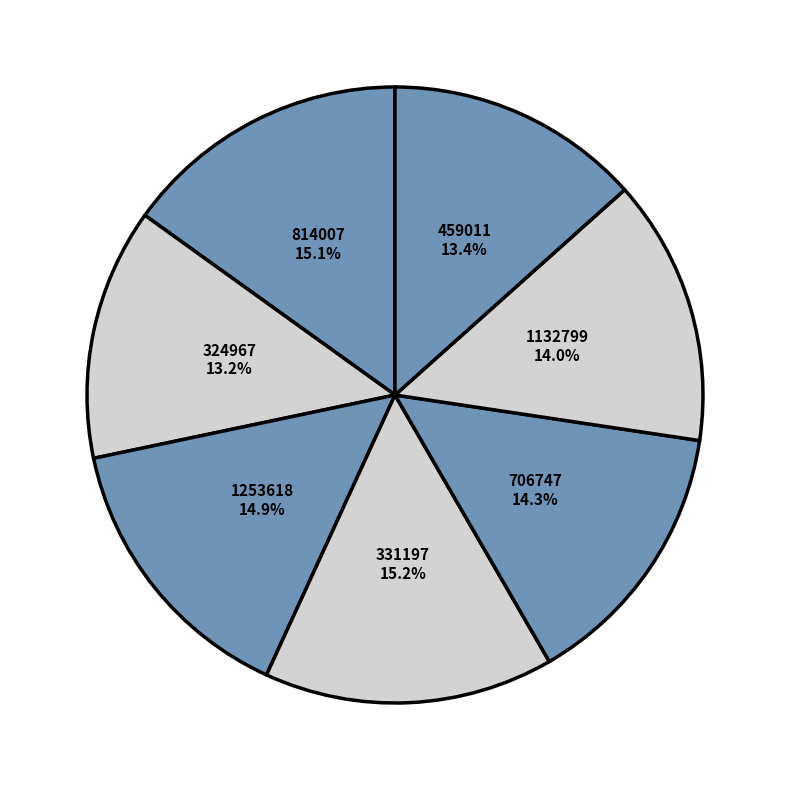

Does 1253618 account for over 50% of the chart?

No